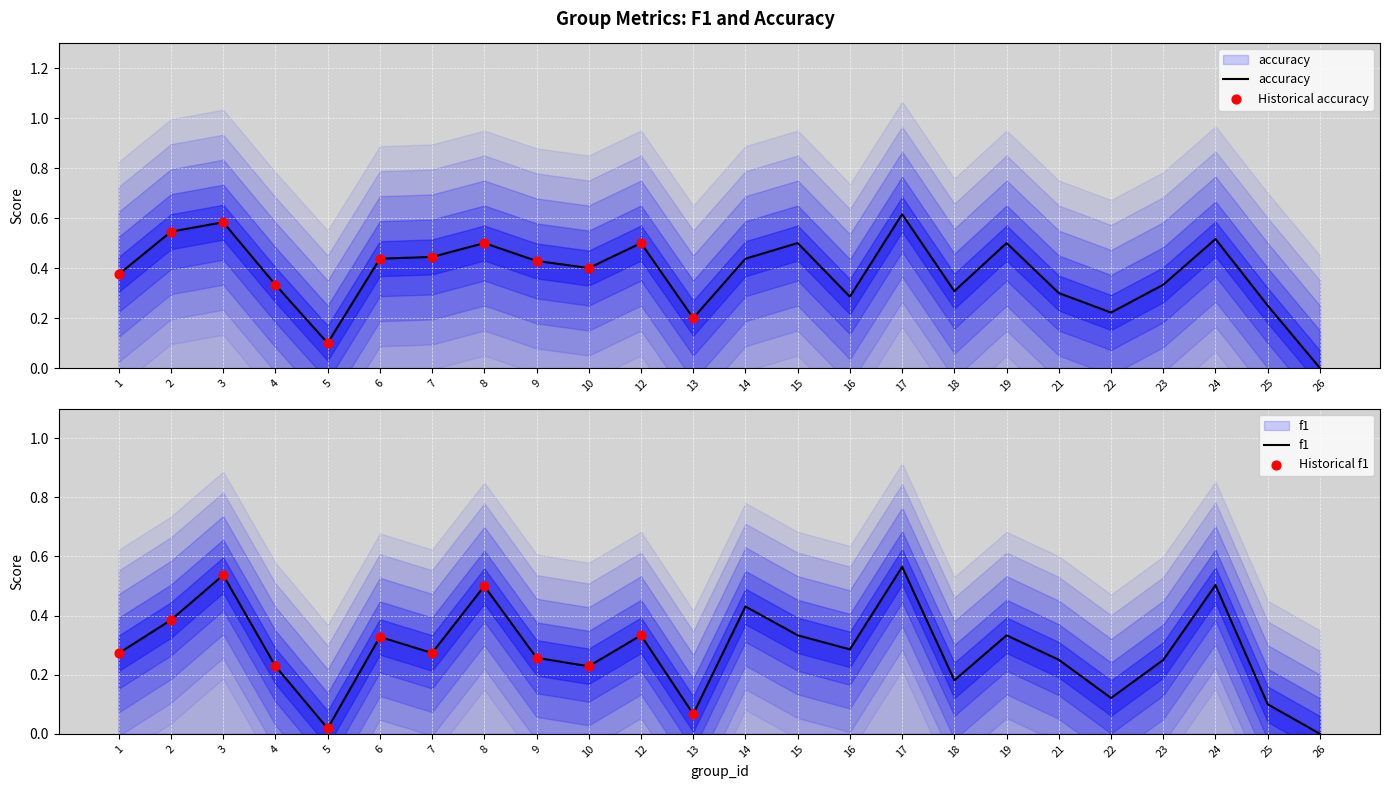

Is the value of accuracy at 5 greater than the value of f1 at 3?

No